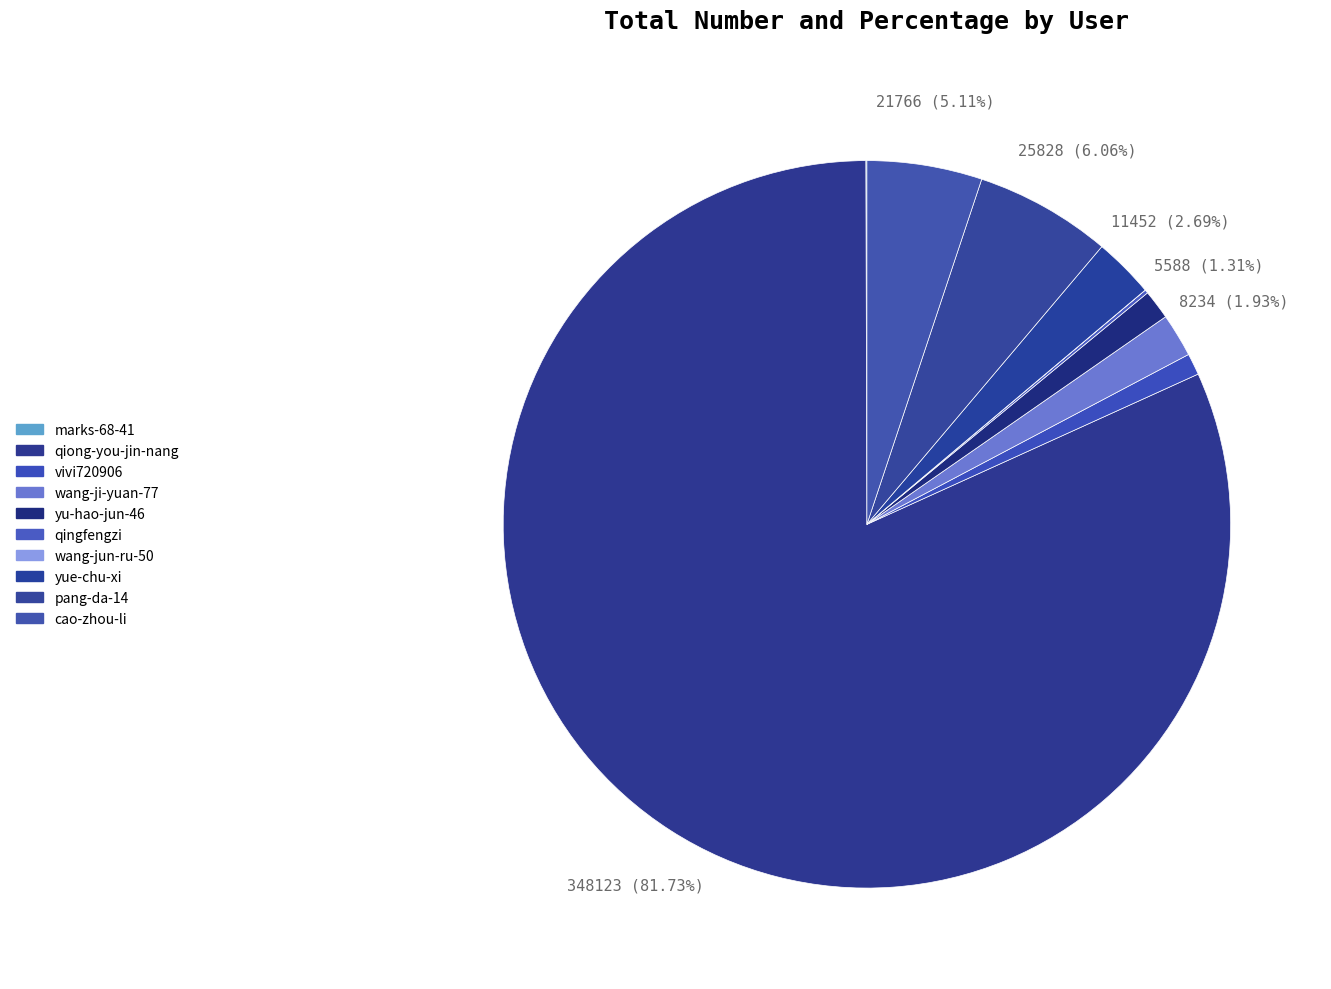

How many slices are in this pie chart?

10